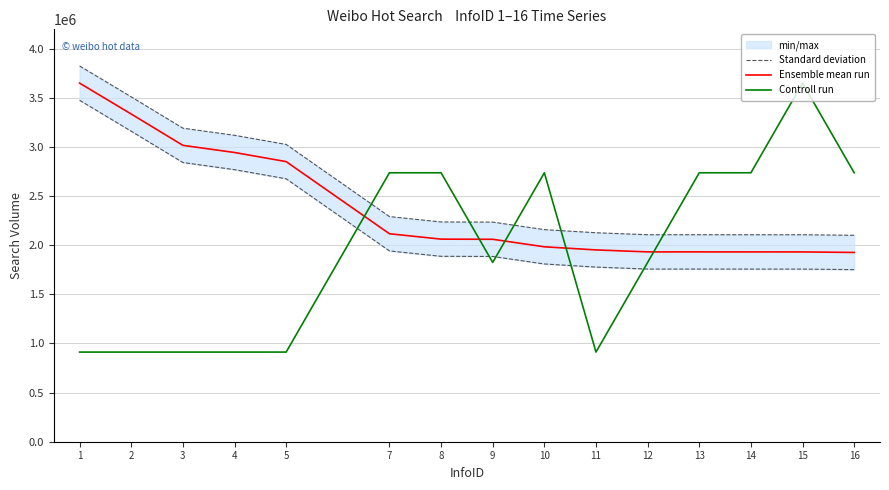

At which label does Standard deviation reach its peak?

1